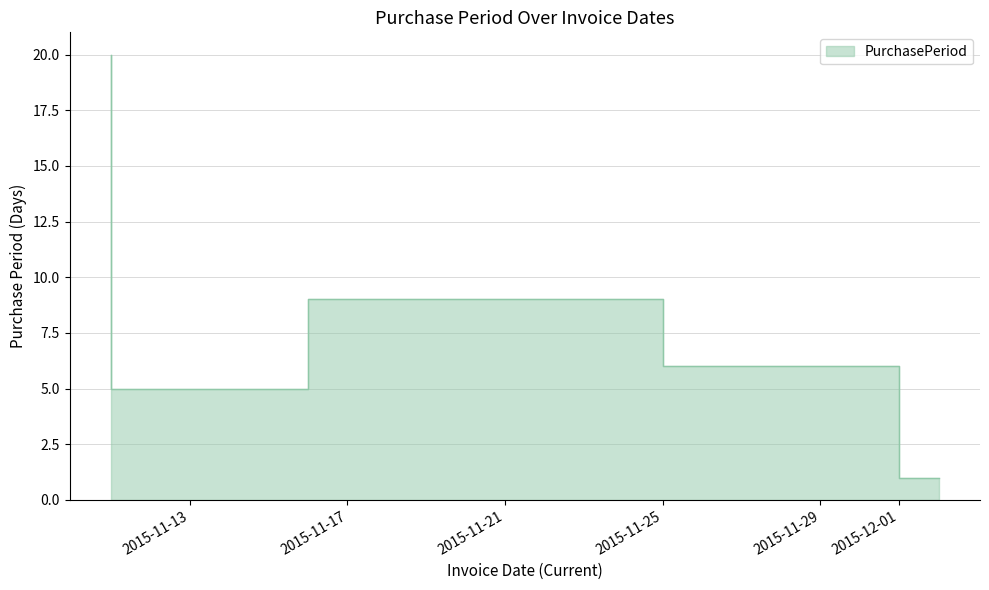

Which label corresponds to the largest value in the chart?

2015-11-11